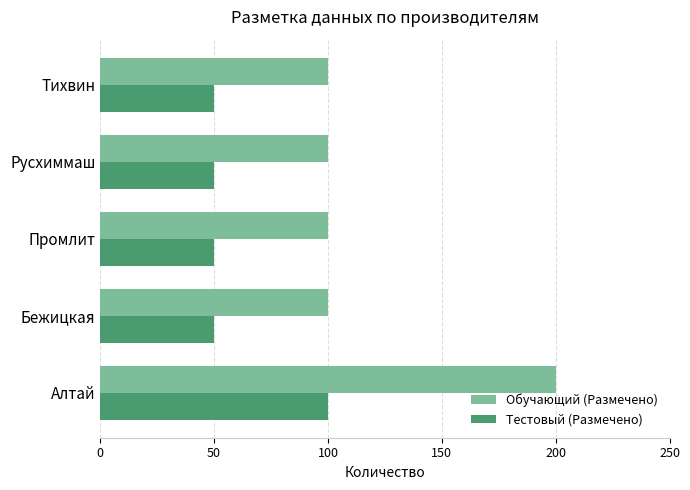

List the series in order of their overall mean, highest first.

Обучающий (Размечено), Тестовый (Размечено)